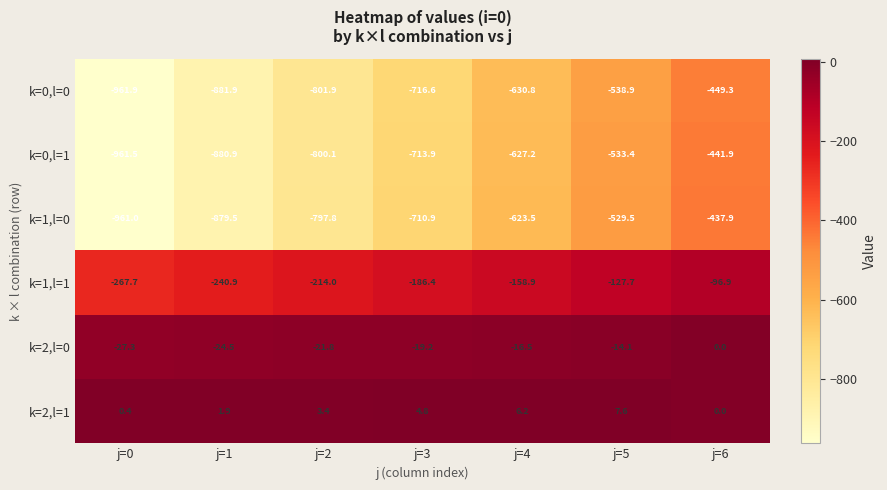

What is the sum of the k=0,l=0 values at j=6 and j=2?

-1251.2